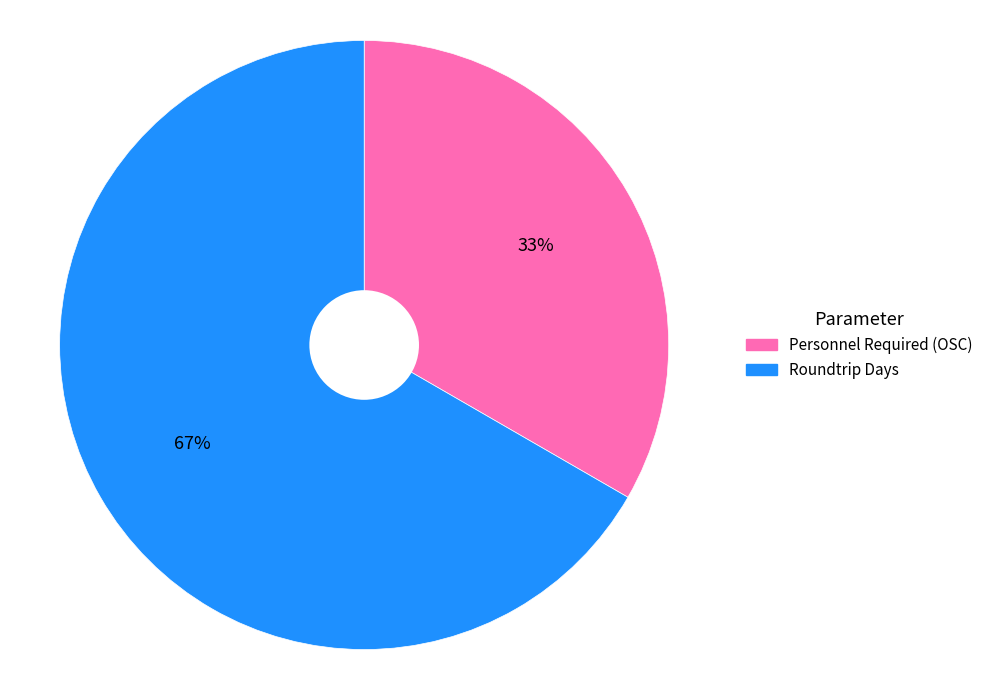

Does any single category account for the majority?

Yes